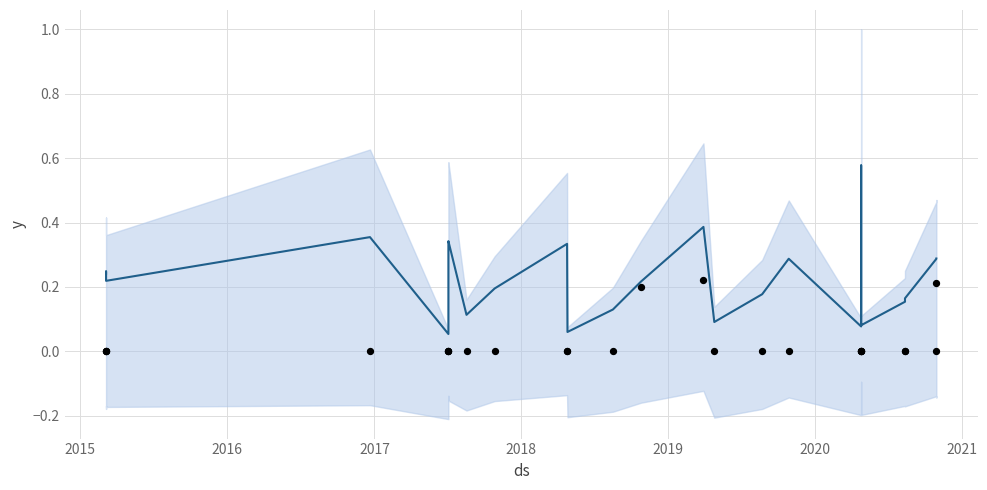

Which series contains the lowest Y value?

actual